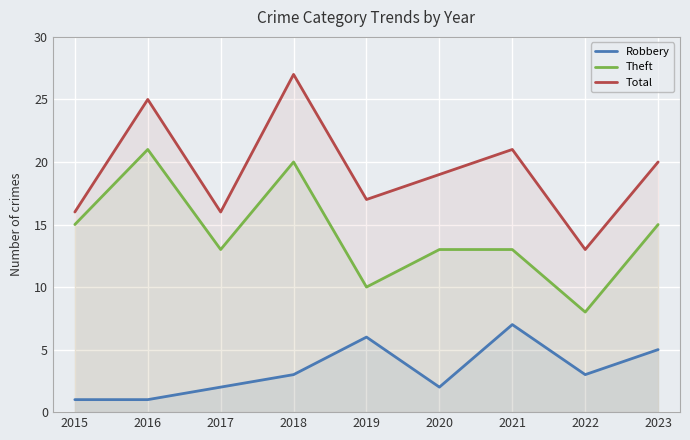

What is the total value across all series at 2021?

41